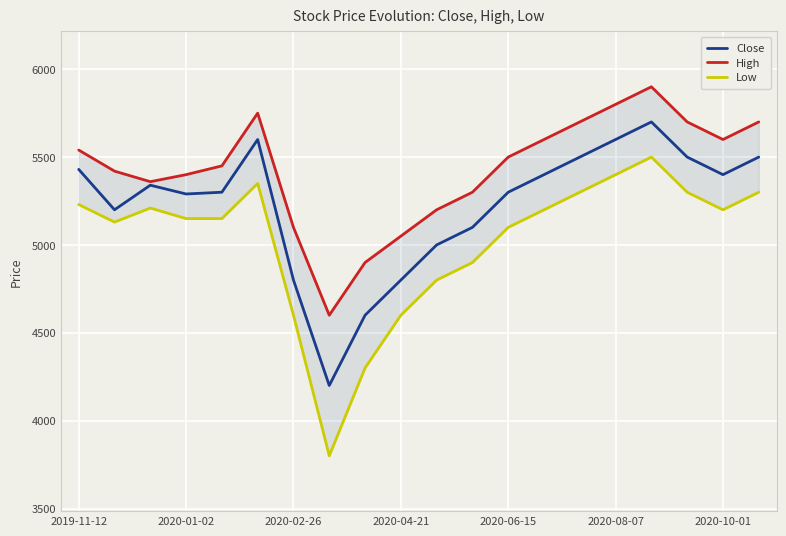

Rank the series at 2020-08-07 from highest to lowest value.

High, Close, Low